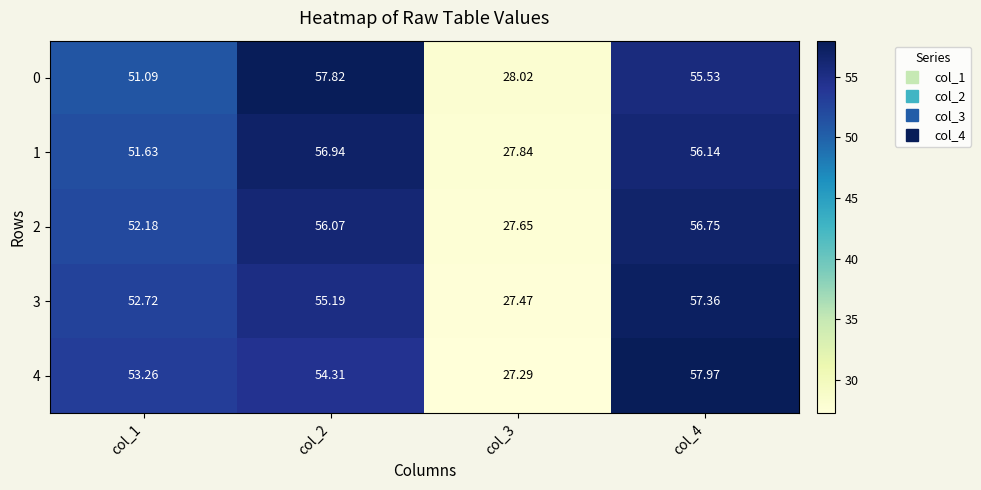

Rank the series by their average value, from lowest to highest.

0, 1, 2, 3, 4